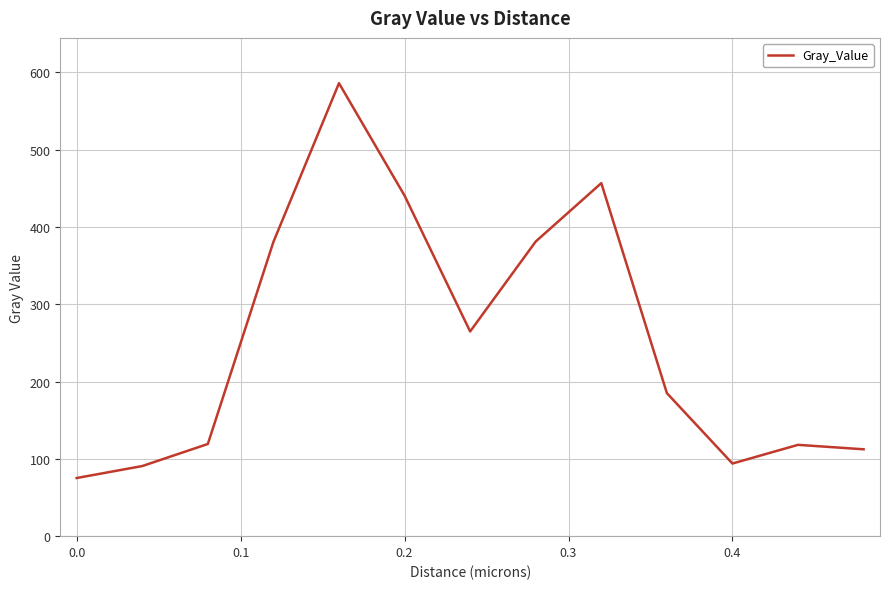

What is the smallest value displayed?

75.2